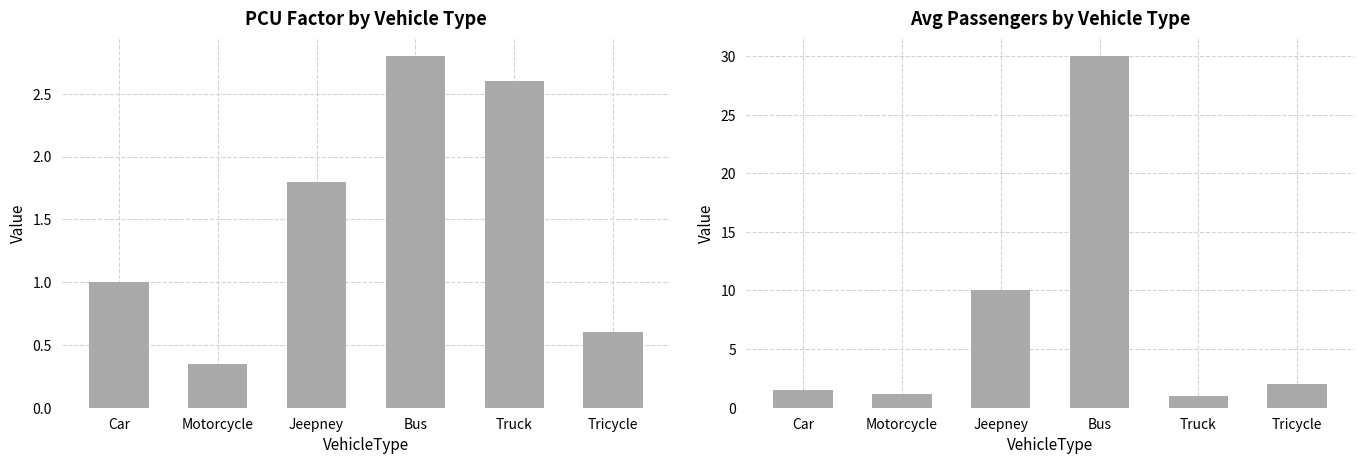

Read the PCU_Factor value at Truck.

2.6